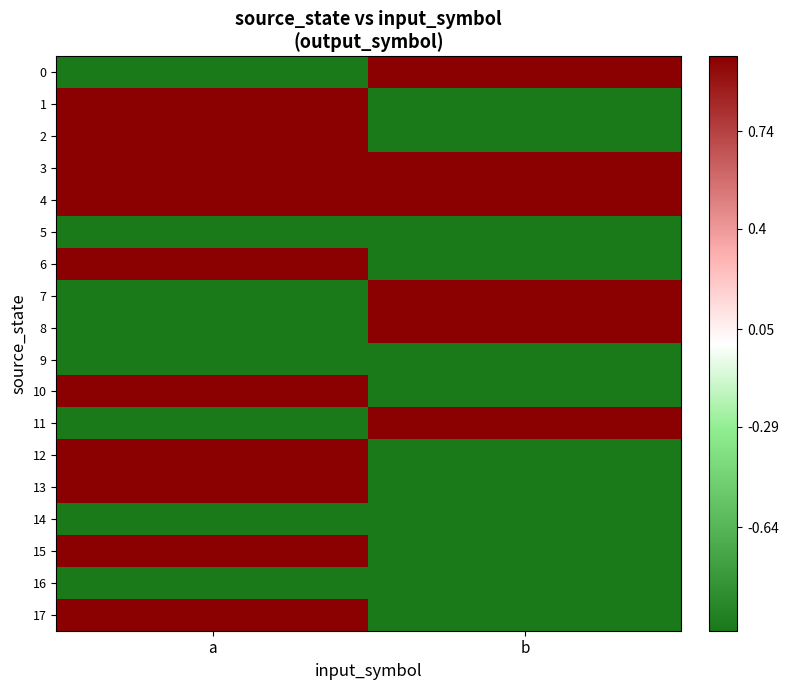

What is the difference between the highest and lowest values at a?

2